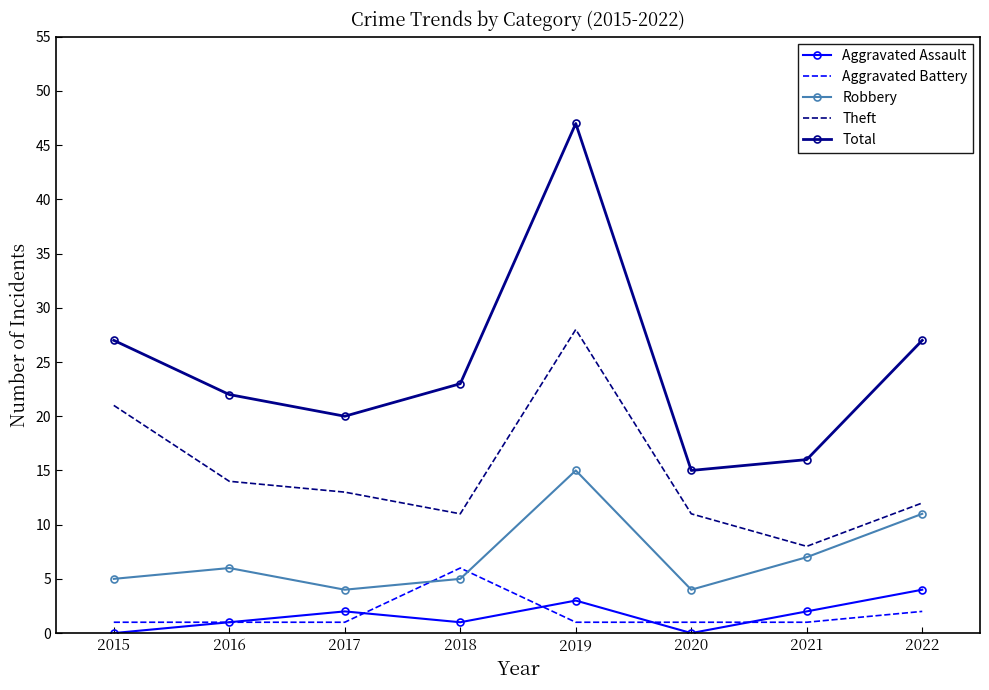

Which series has the widest spread of values?

Total